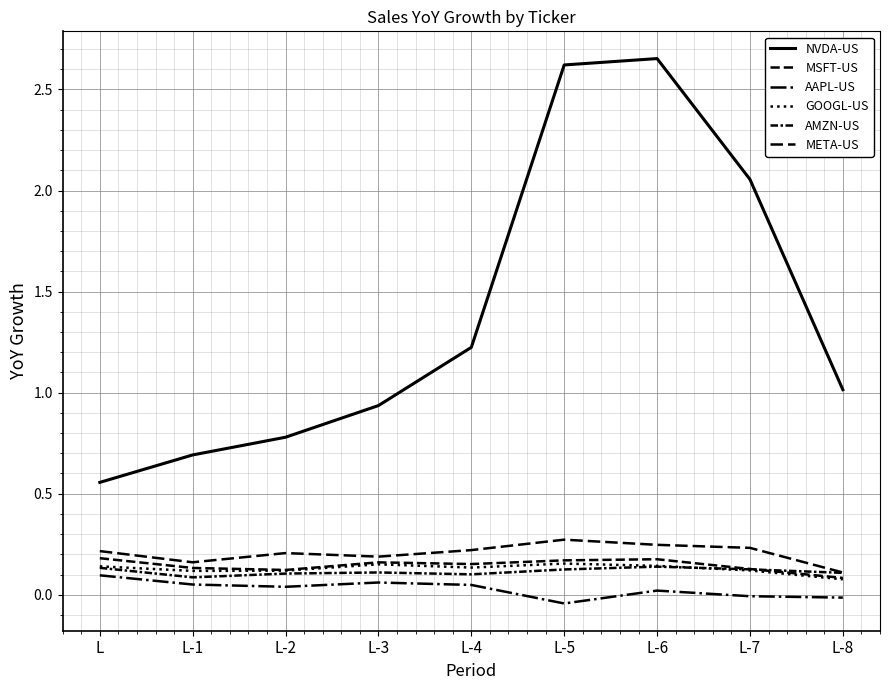

How many lines are shown in the chart?

6